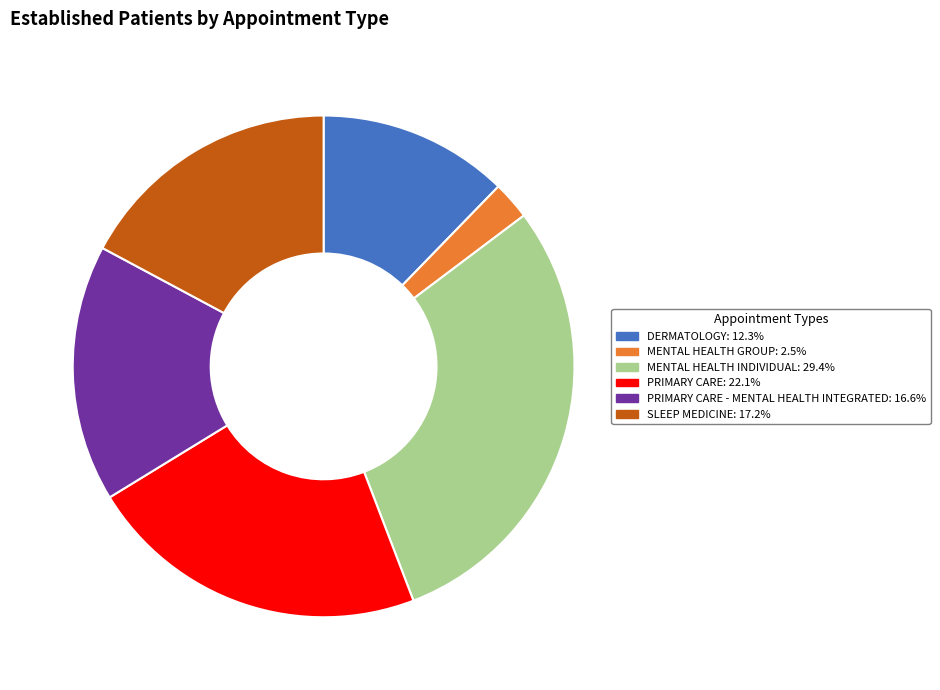

Count the number of slices in the pie.

6